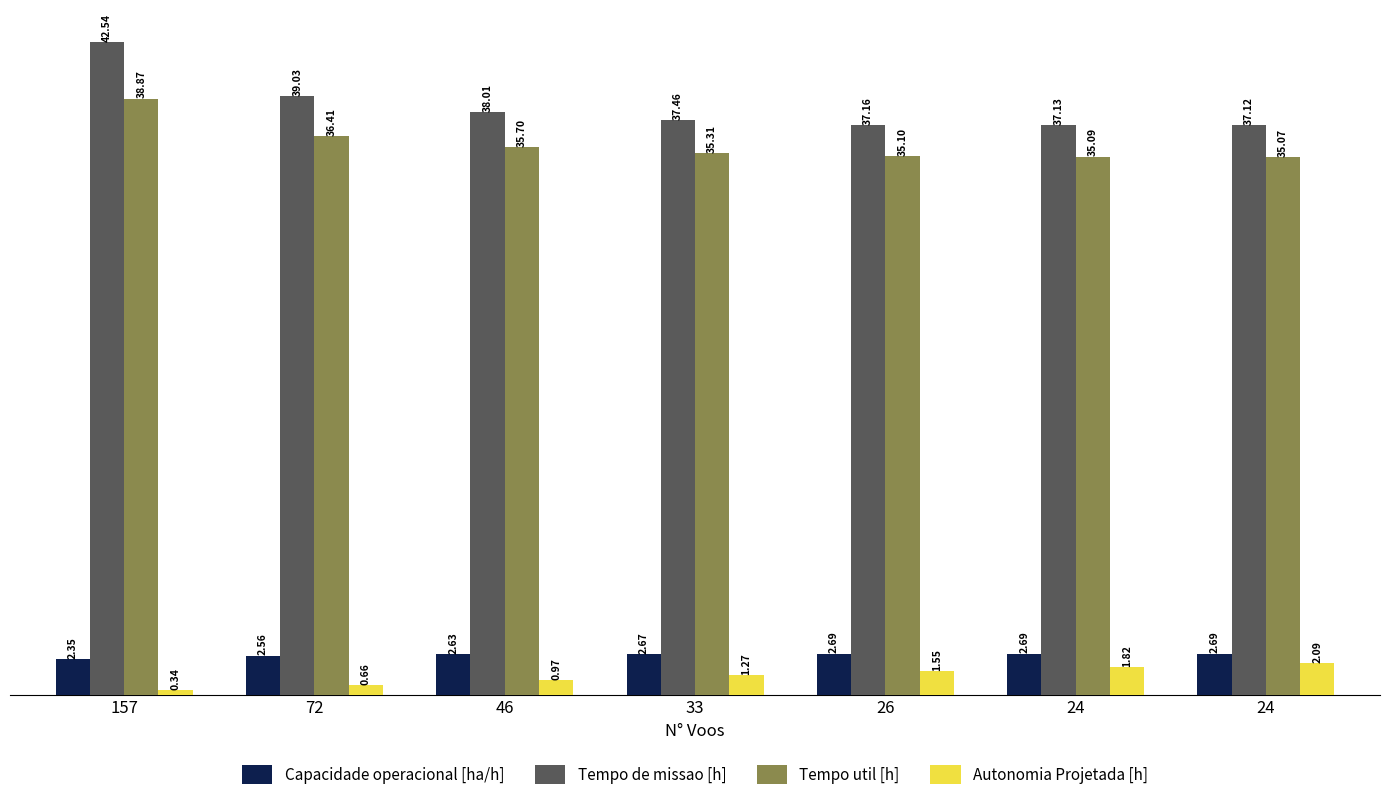

Between 33 and 24, which series saw the biggest shift?

Autonomia Projetada [h]